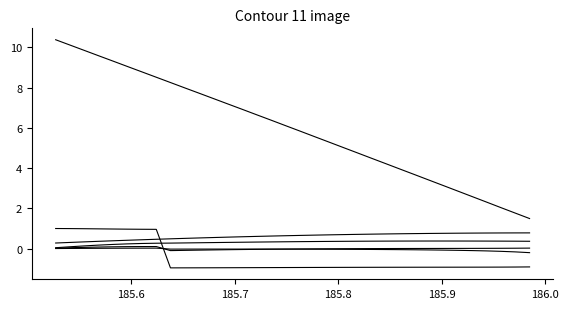

Is it true that roty equals -0.1 at 32?

False